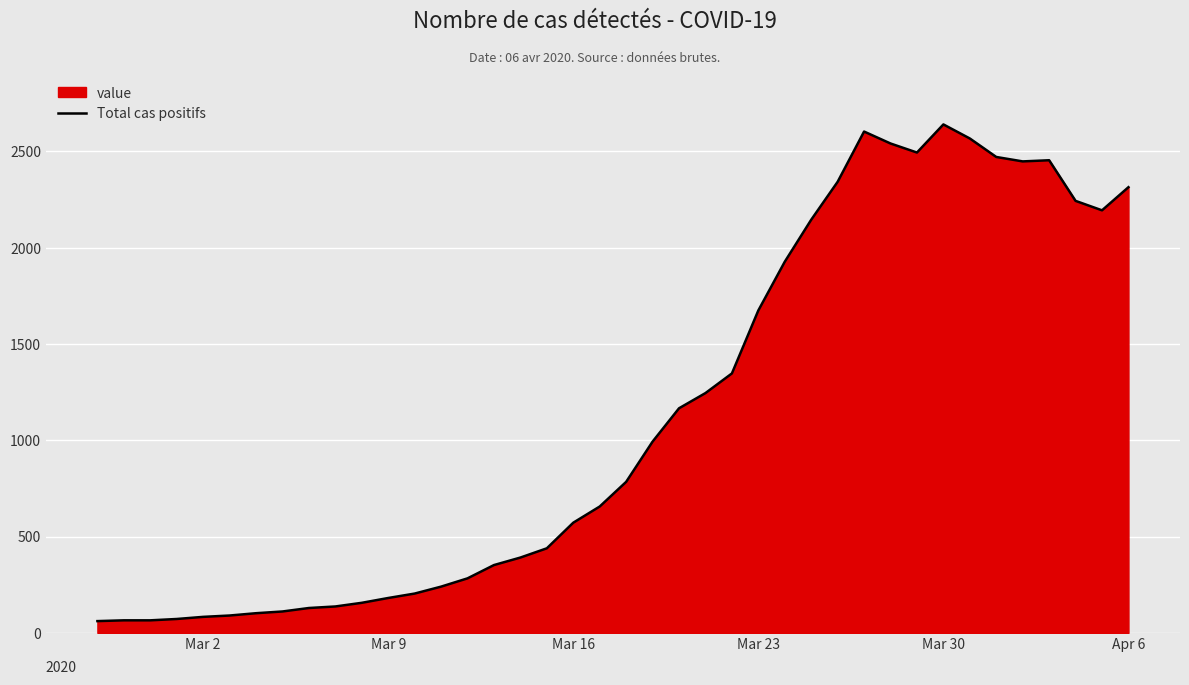

What is the difference between the maximum and minimum values?

2579